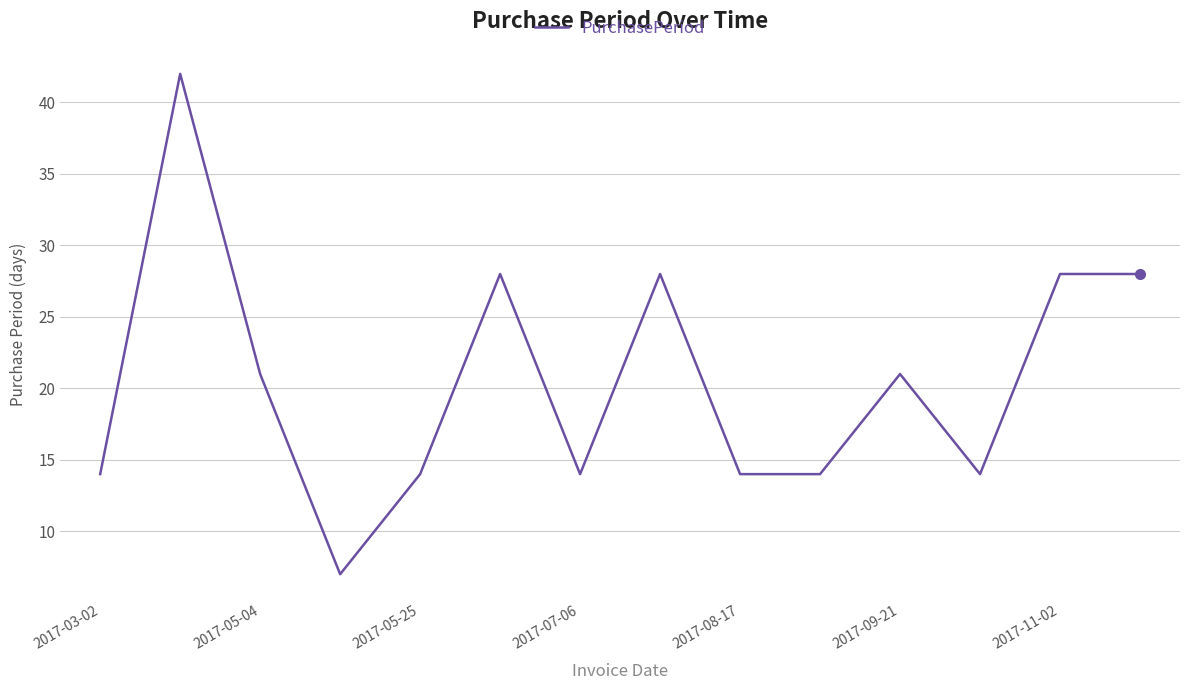

What is the difference between the maximum and minimum values?

35